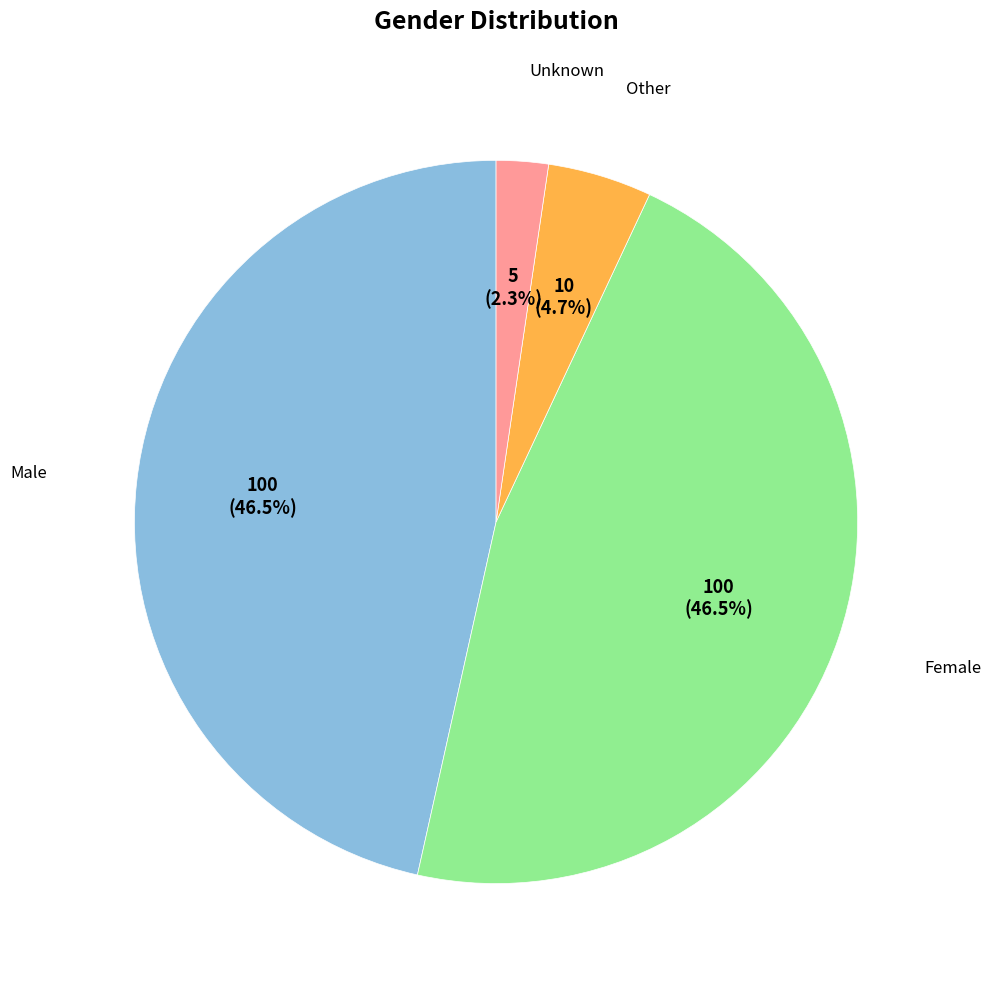

Is there any slice that represents more than half of the pie?

No